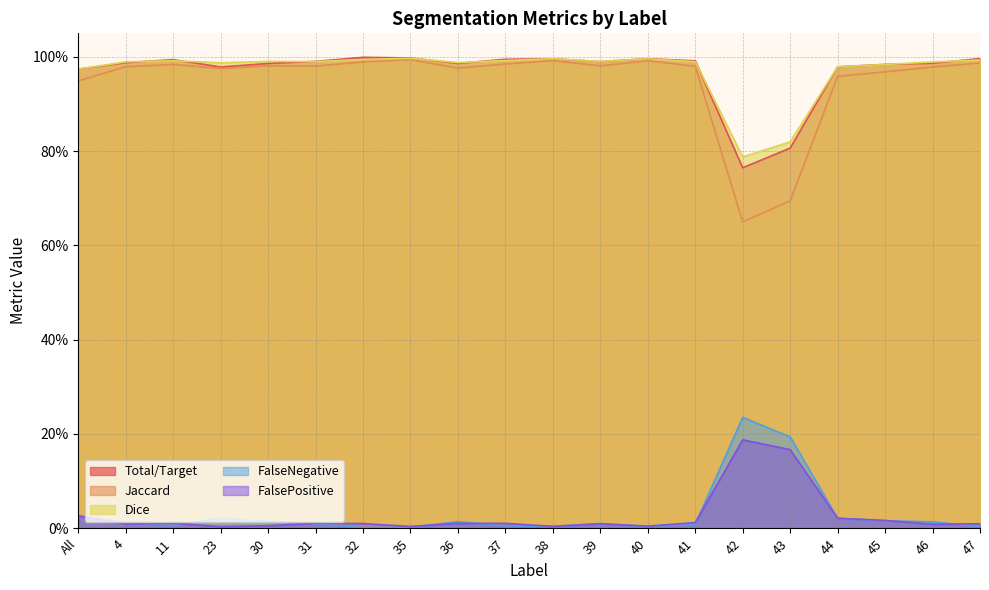

At which category does FalseNegative reach its first local peak?

11